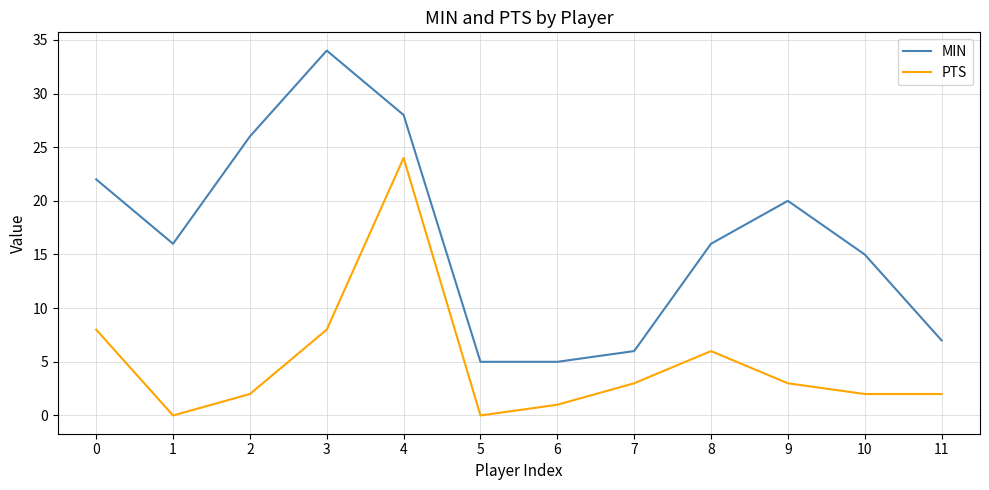

Which series has the largest total across all categories?

MIN